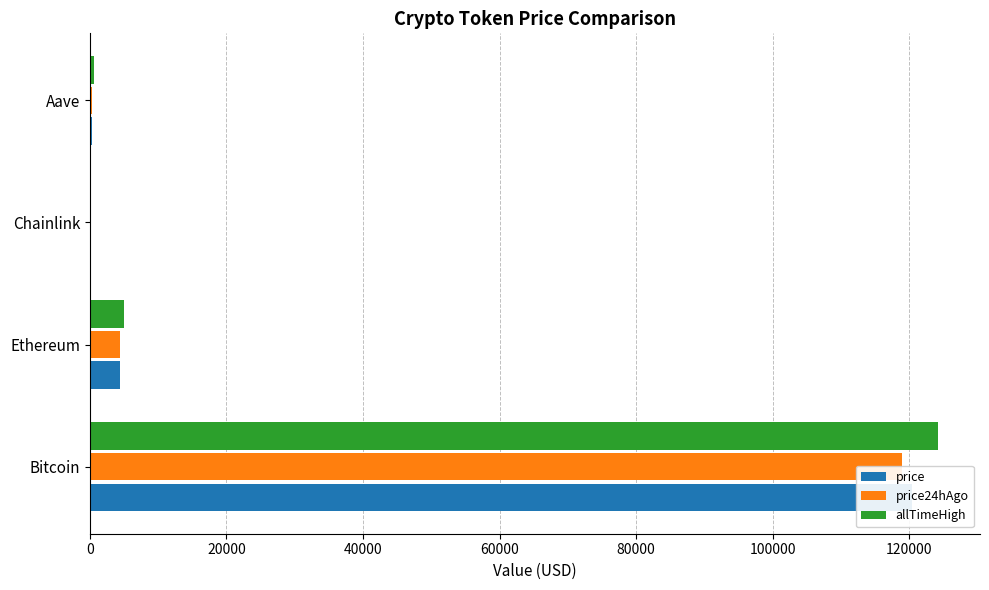

What are all the series names shown in the legend?

price, price24hAgo, allTimeHigh